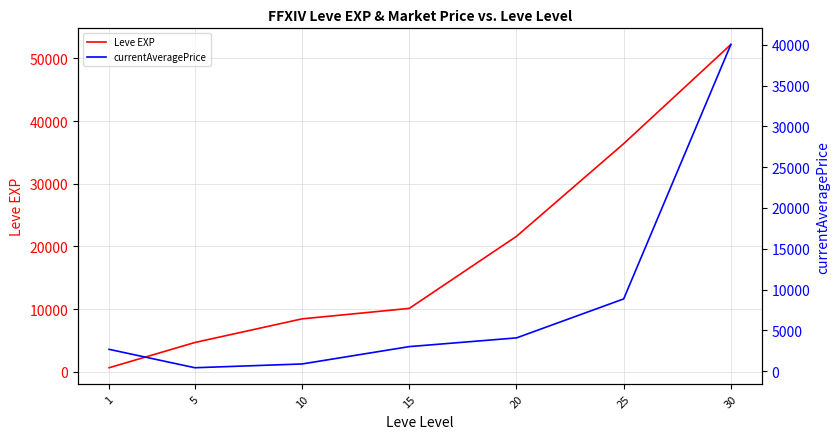

True or false: currentAveragePrice has a value of 1369.3 at 15.

False